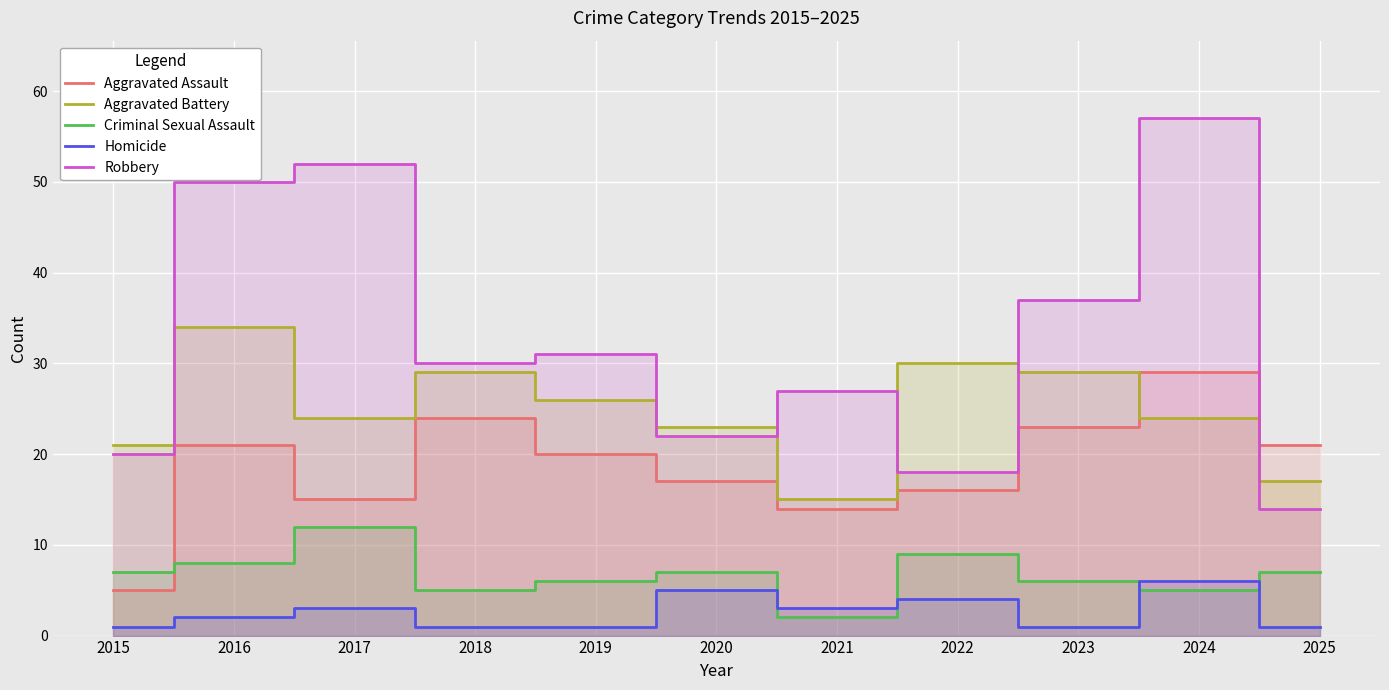

Where does the Robbery series first go above 30?

2016